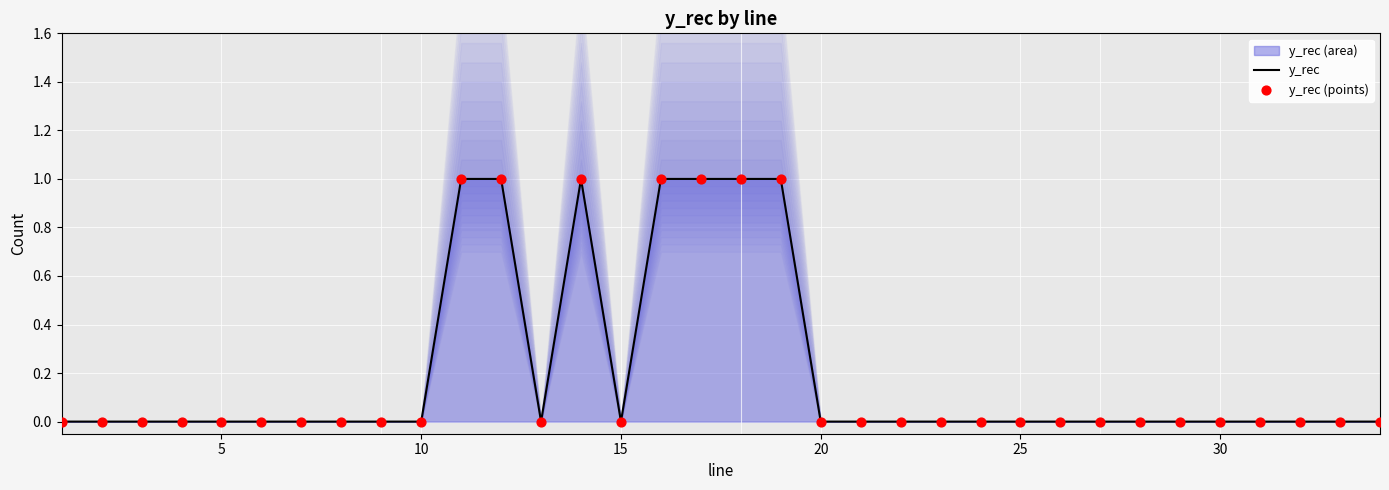

The value of y_rec at 30 is 0. True or false?

True